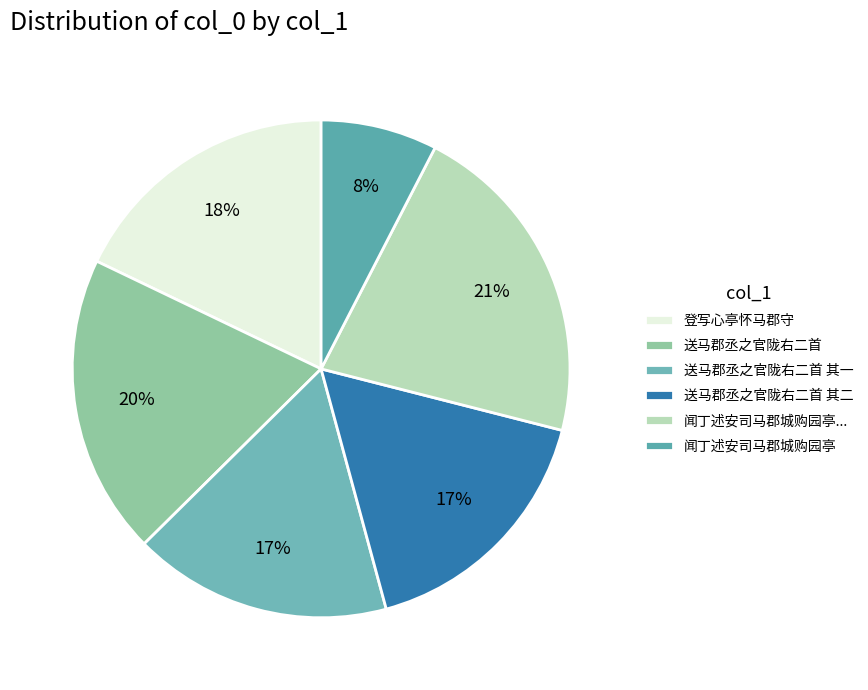

What is the largest slice in the pie chart?

闻丁述安司马郡城购园亭...